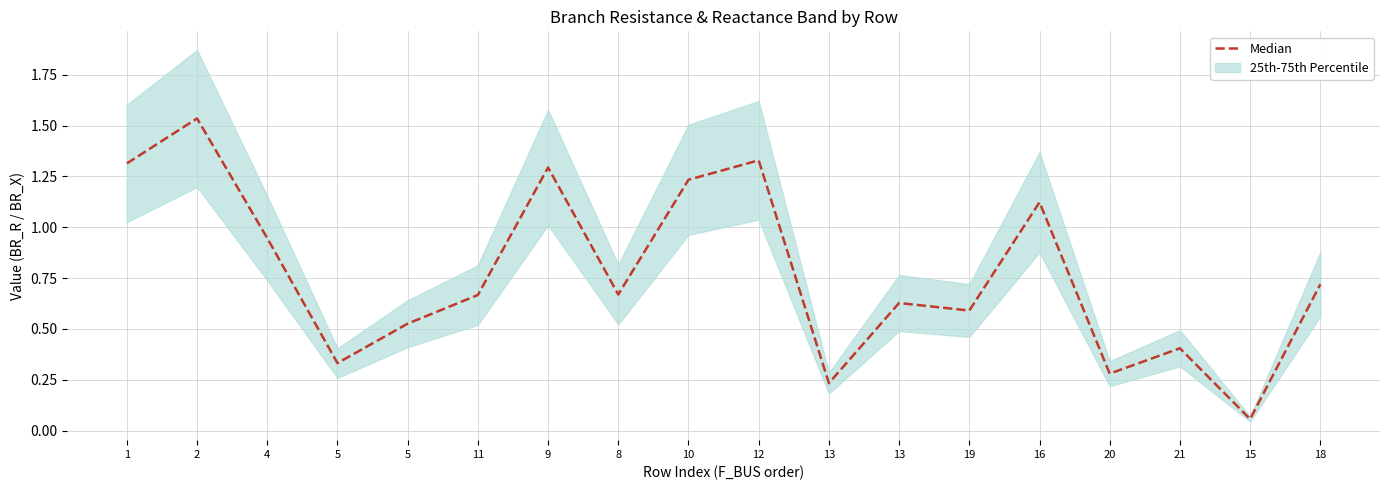

What is the sum of all values?

13.9